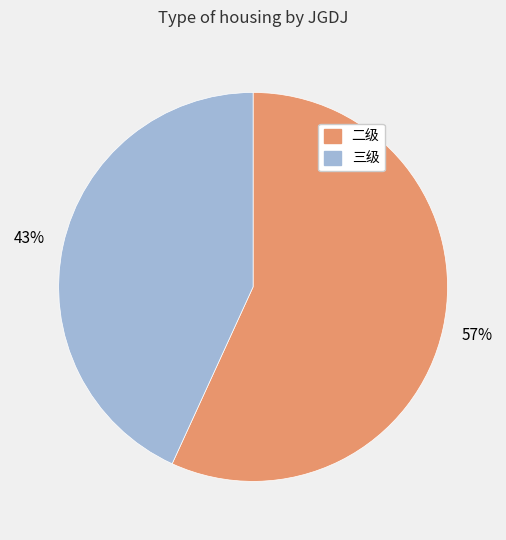

To the nearest percent, what is the average slice percentage?

50%